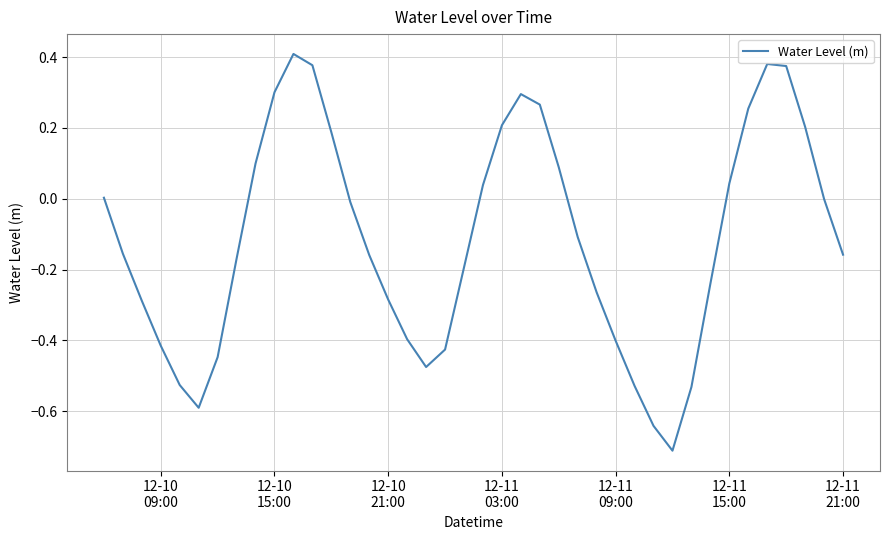

What is the smallest value displayed?

-0.7